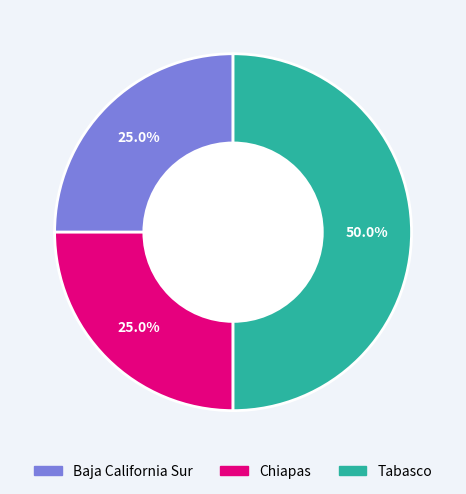

To the nearest percent, what is the difference between the Chiapas and Tabasco slice percentages?

25%